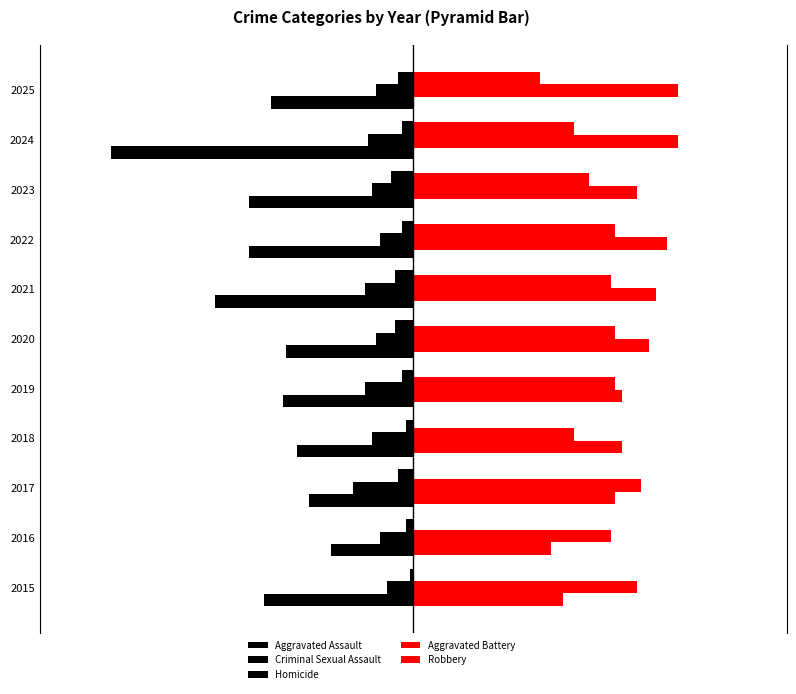

Which series has the largest range (max minus min)?

Aggravated Assault